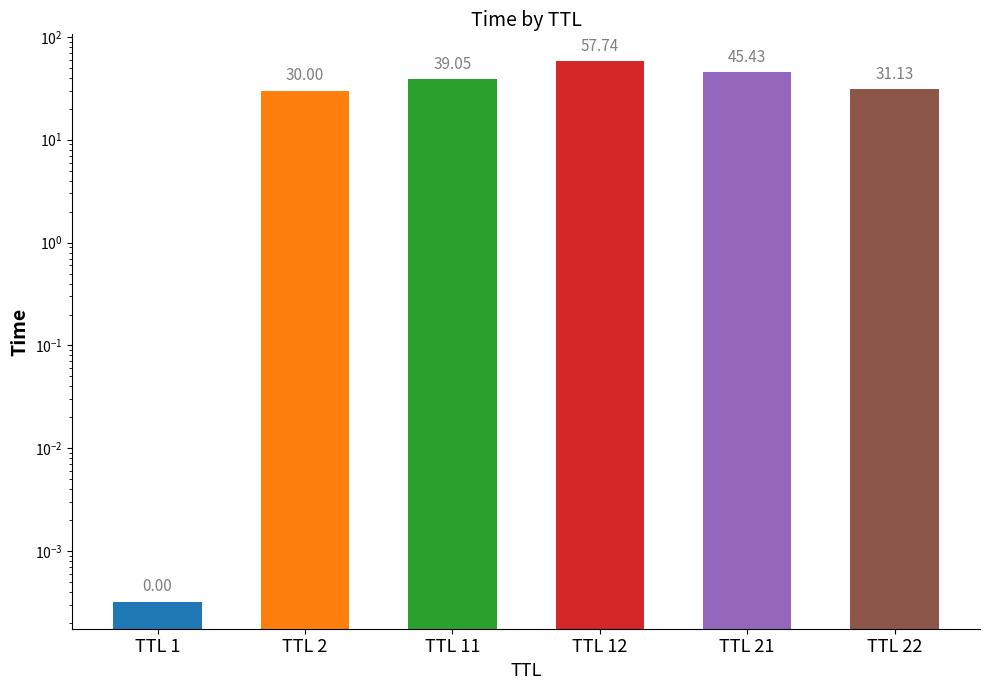

The value at TTL 11 is 23.7. True or false?

False